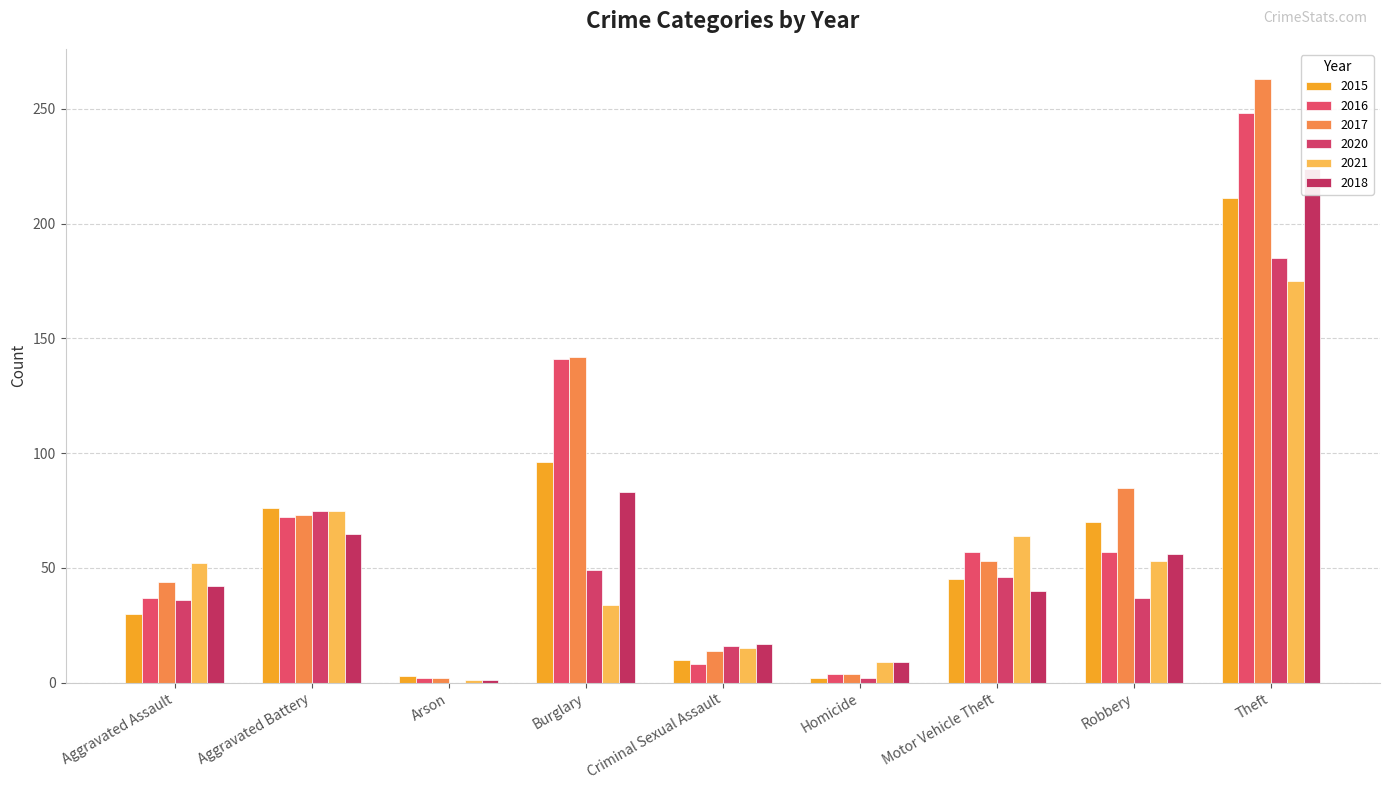

What is the difference between the maximum and minimum values in the 2015 series?

209